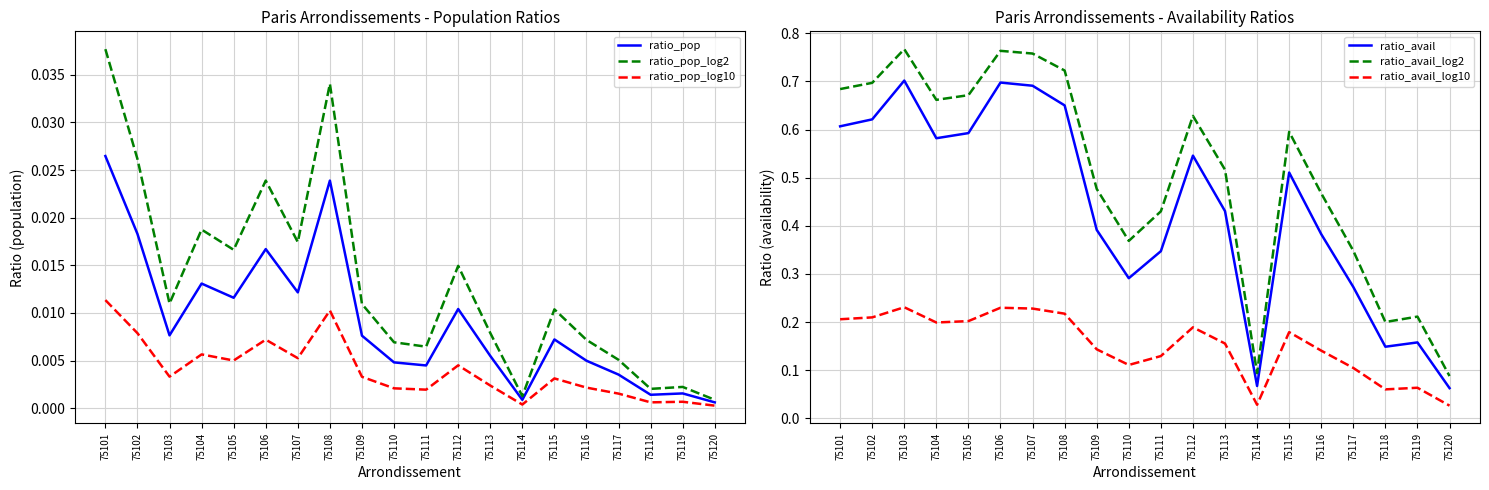

True or false: ratio_pop and ratio_pop_log2 cross at least once.

False